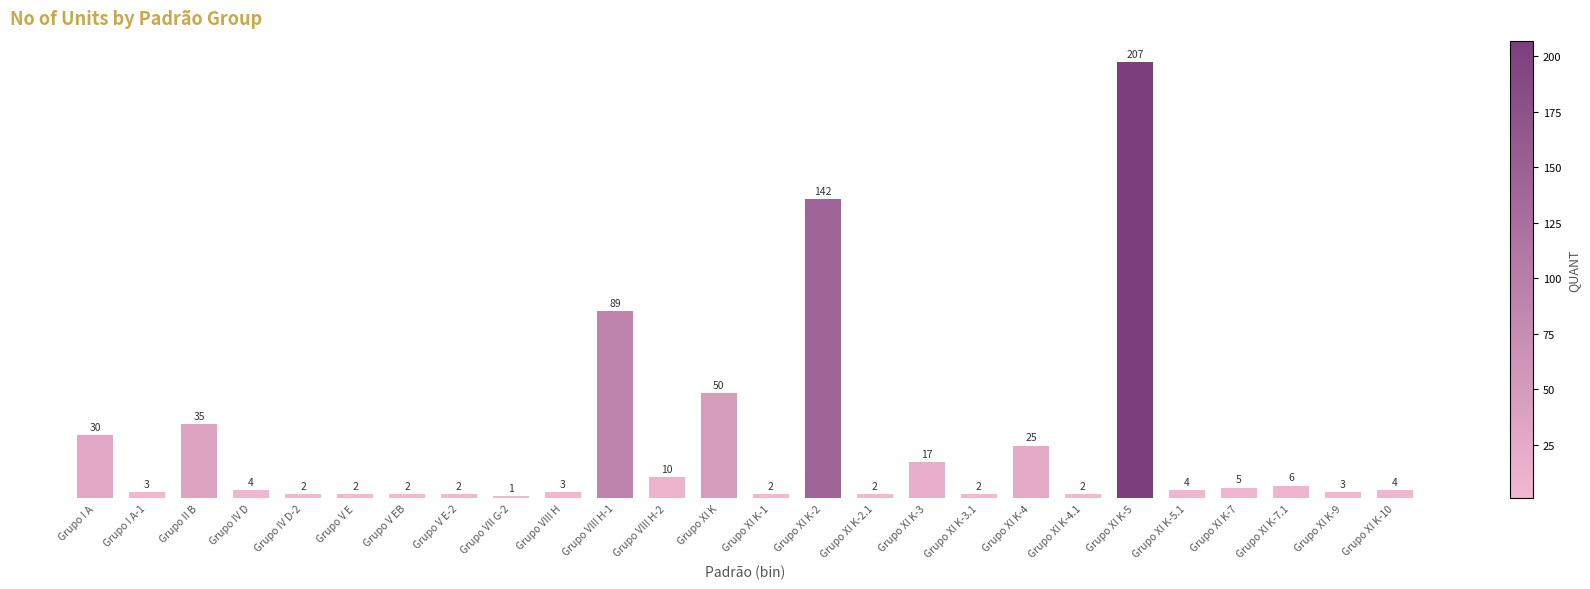

What is the label of the 24th bar from the right?

Grupo II B